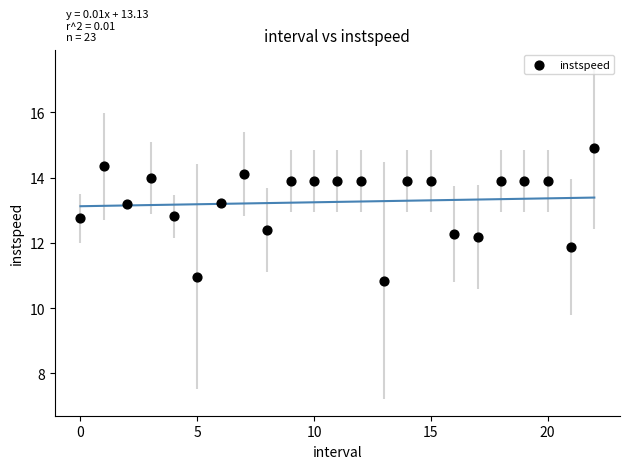

What is the range of Y values (max minus min)?

4.1